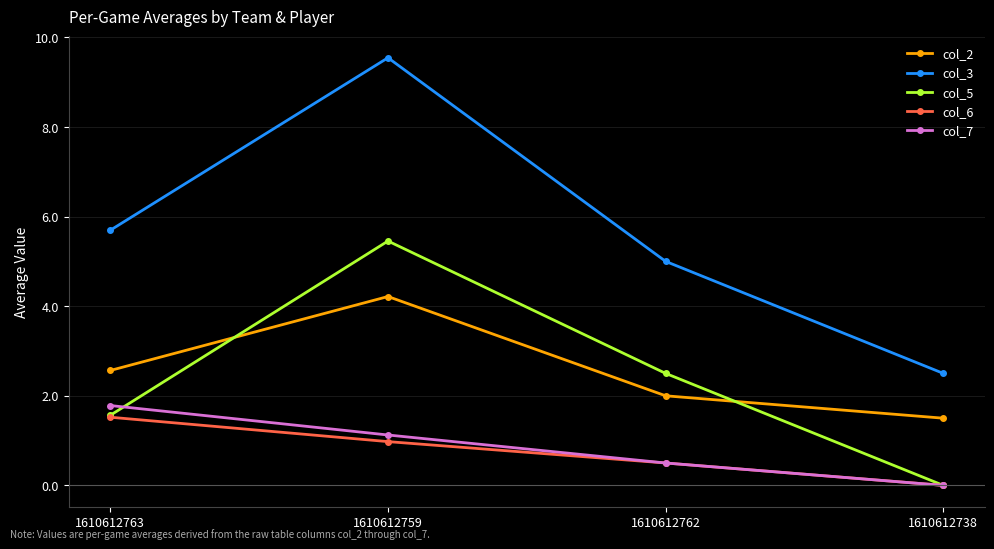

In col_5, how many points are higher than both neighbors (excluding endpoints)?

1